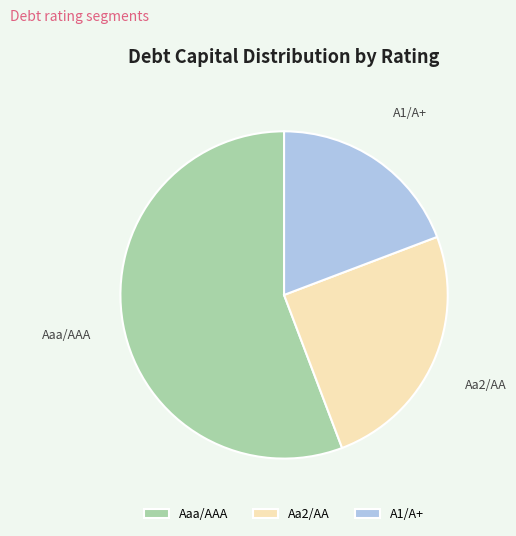

Is it true that A1/A+ is 19% of the pie?

True